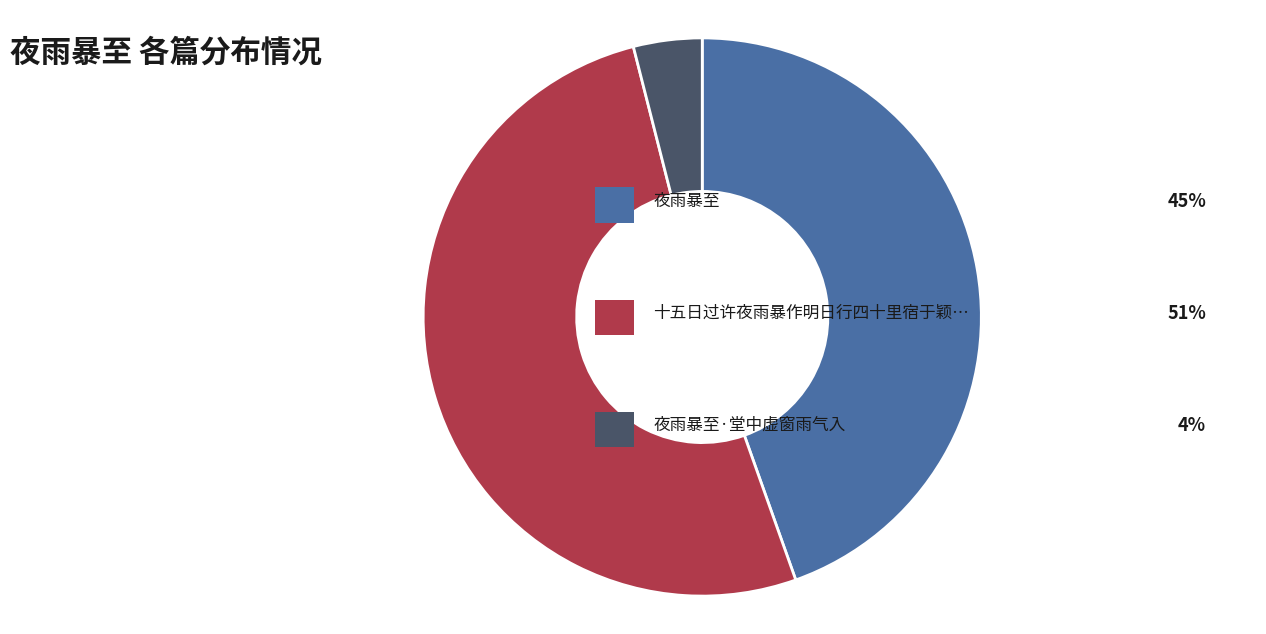

How many slices are in this pie chart?

3